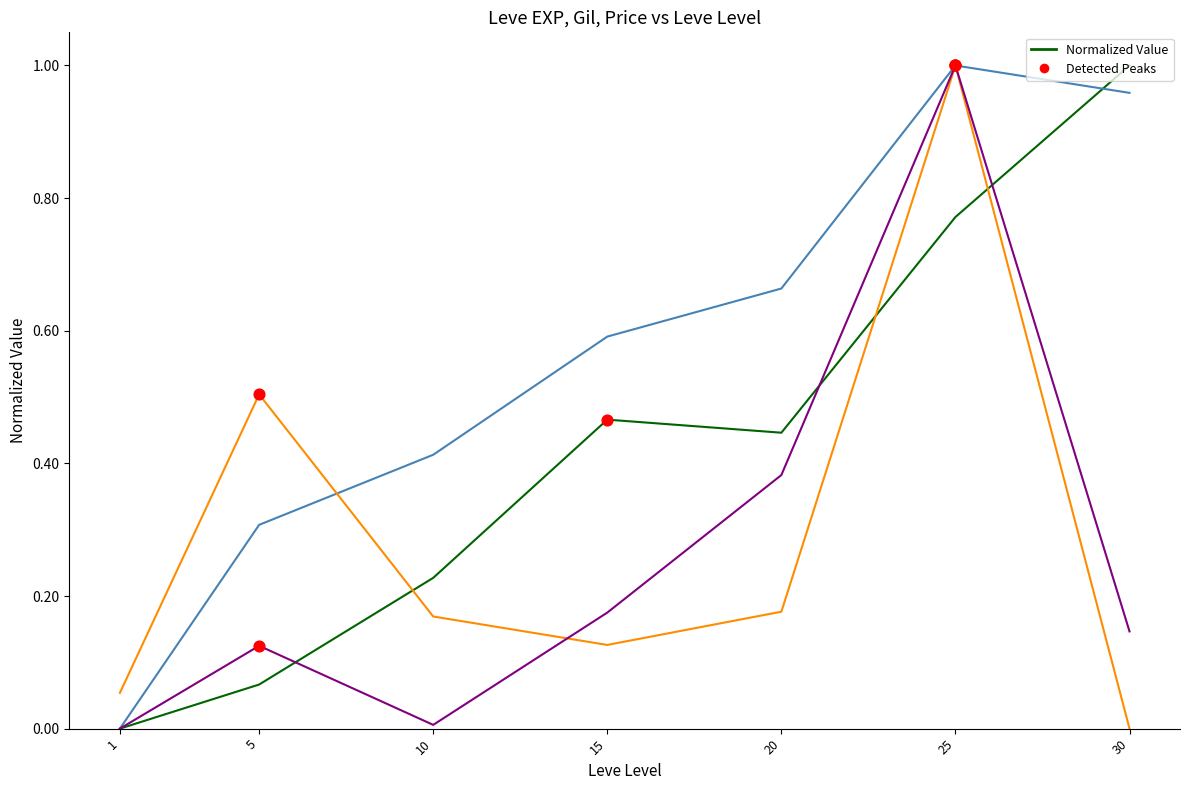

What is the total value across all series at 25?

3.8